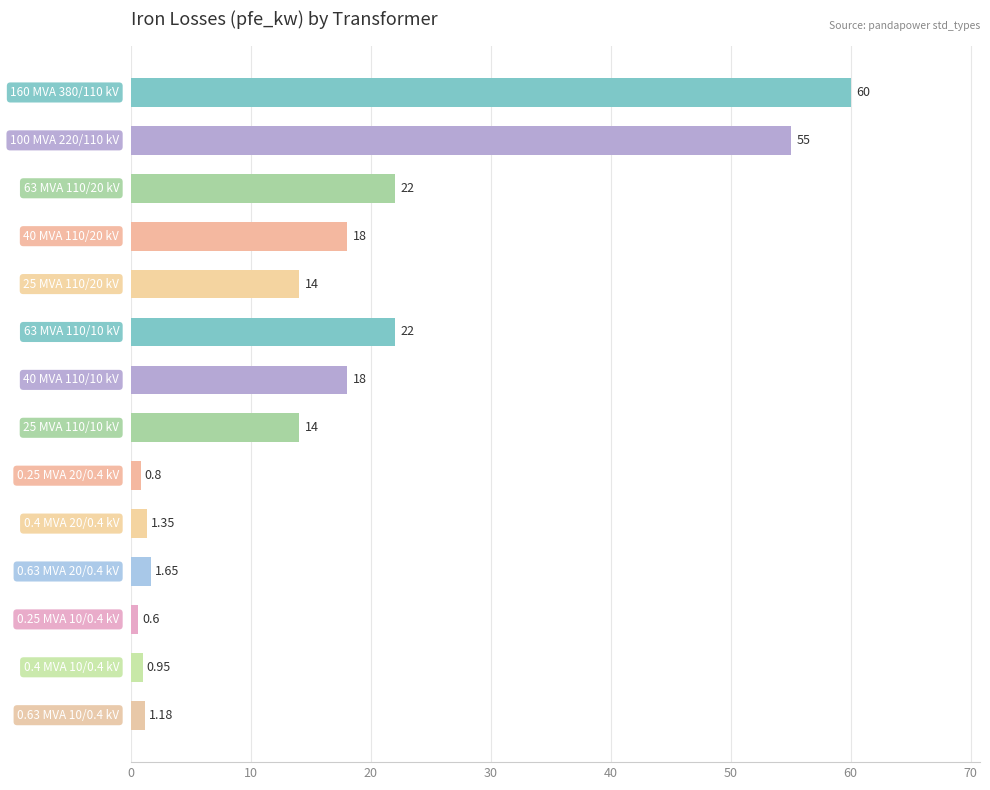

What is the average value?

16.4